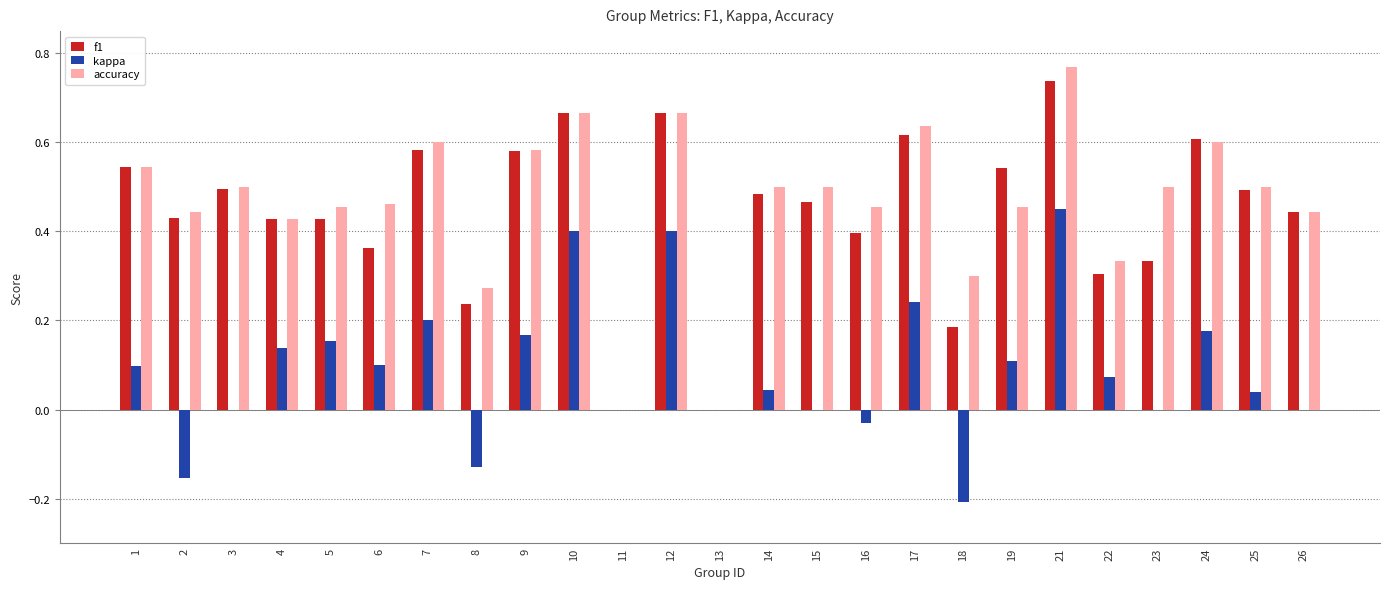

Between 12 and 22, which series saw the biggest shift?

f1